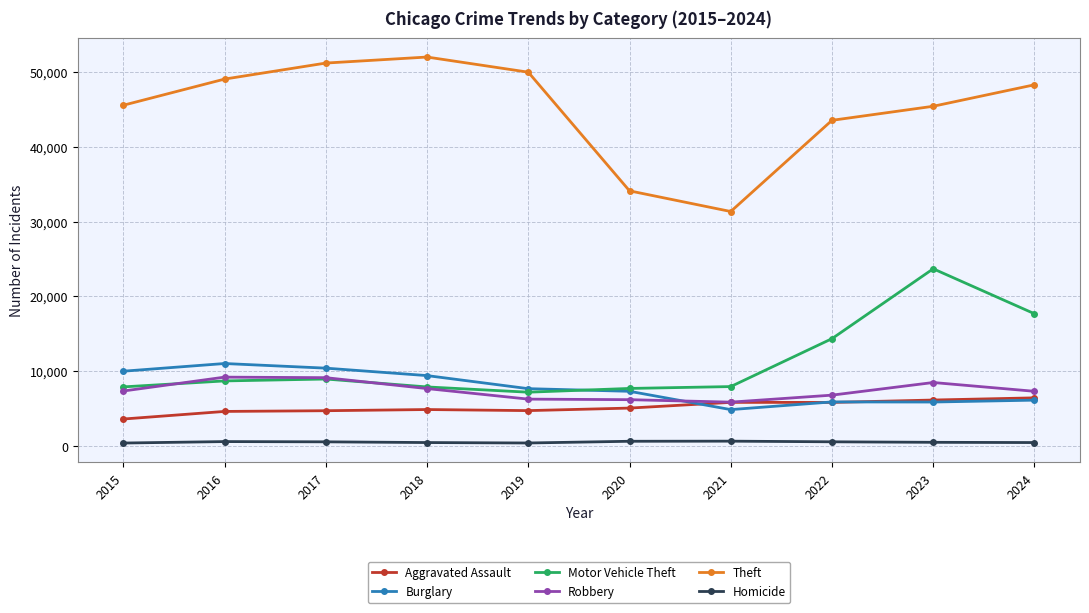

Is it true that Robbery equals 13709 at 2018?

False